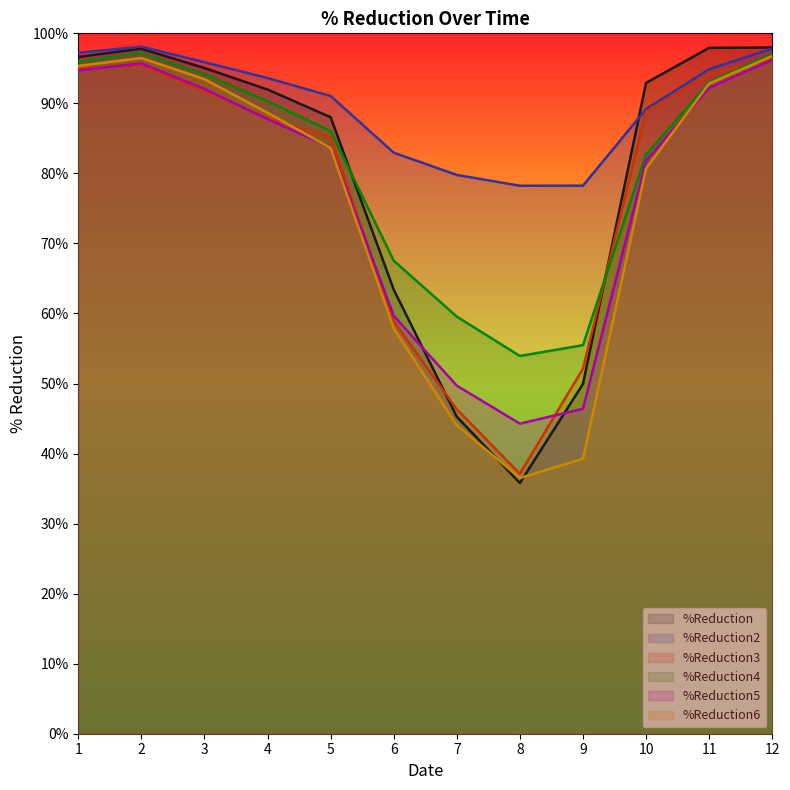

How many interior local valleys does the %Reduction series have?

1